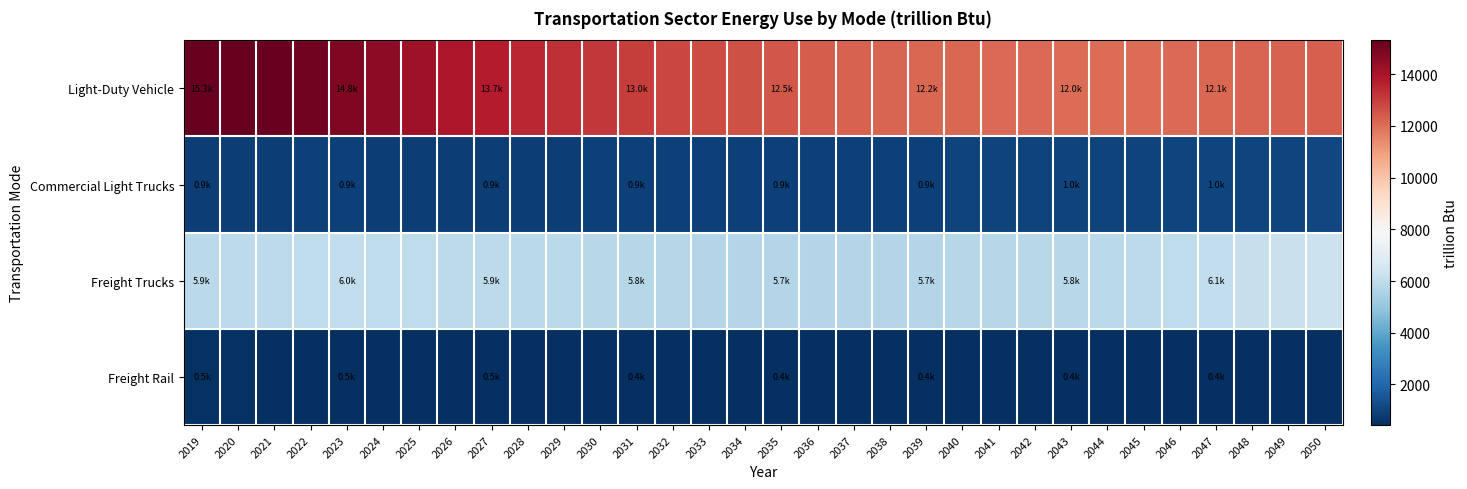

What is the difference between the highest and lowest values at 2047?

11691.7